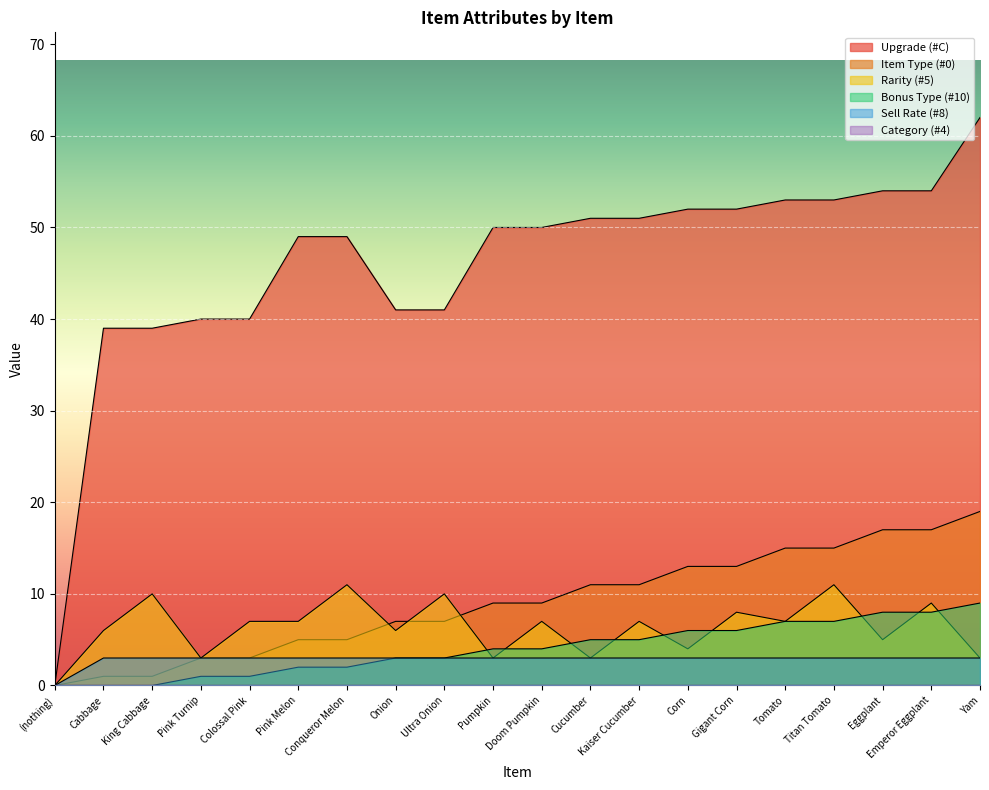

Is it true that Item Type (#0) equals 2 at Cabbage?

False